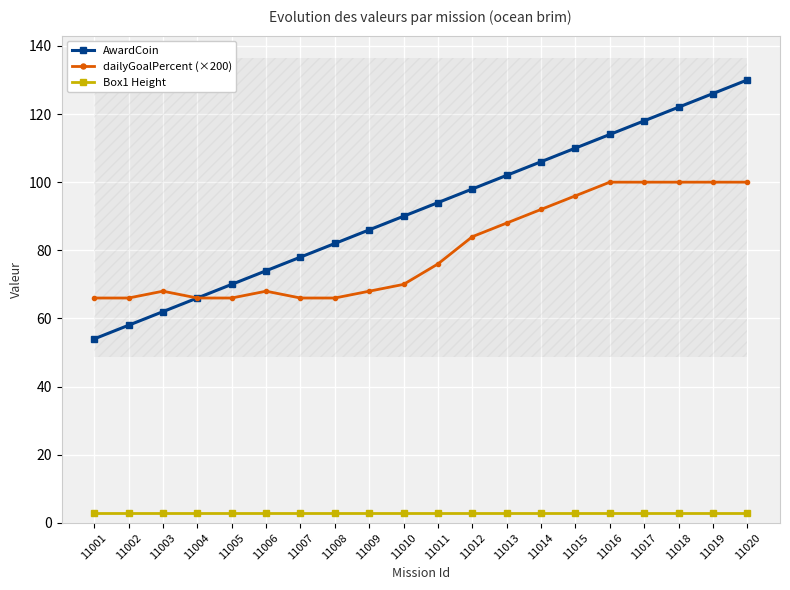

How many data points does each series have?

20